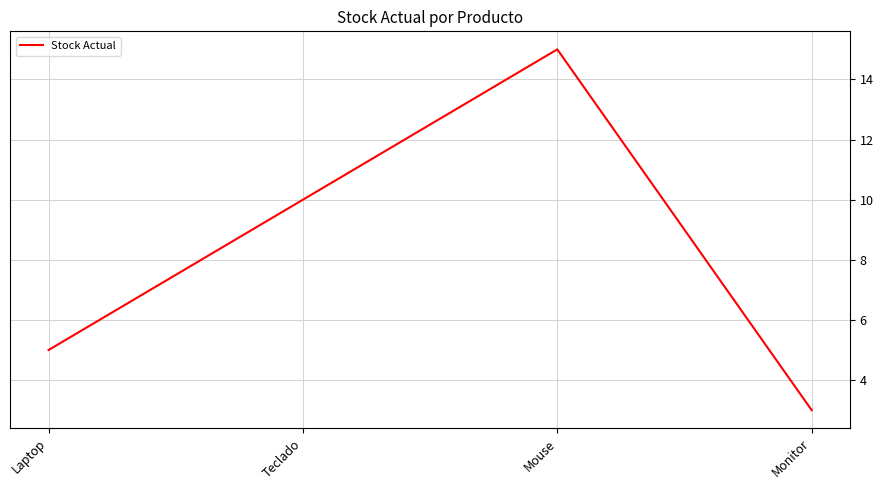

Where is the first local maximum?

Mouse